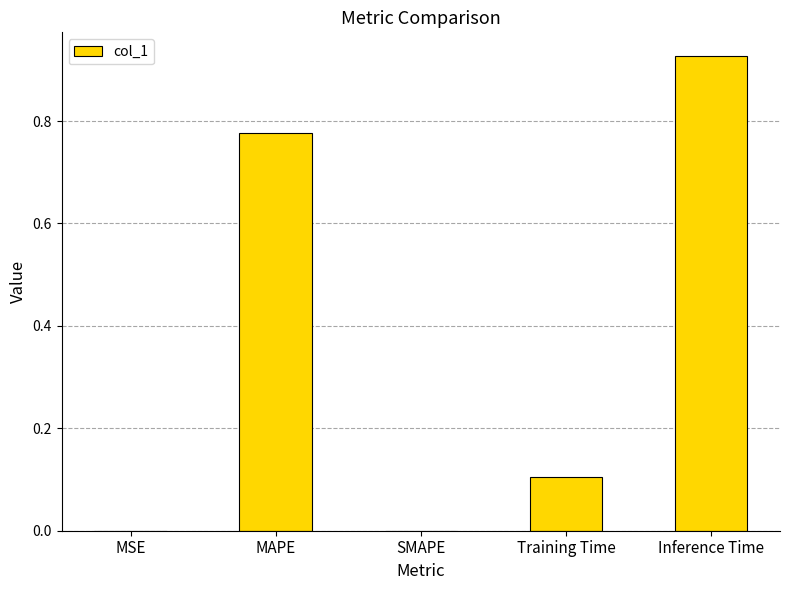

Which category has the highest value across all series?

Inference Time